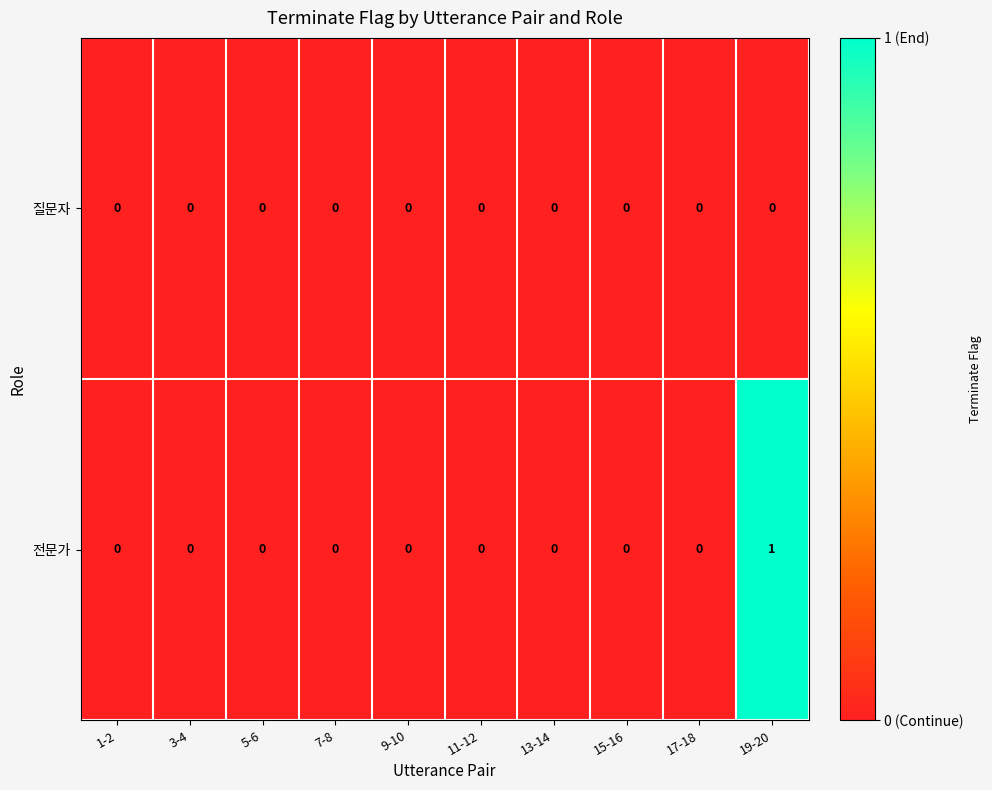

Reading left to right, what are all the values shown in this chart?

질문자: 1-2=0	3-4=0	5-6=0	7-8=0	9-10=0	11-12=0	13-14=0	15-16=0	17-18=0	19-20=0
전문가: 1-2=0	3-4=0	5-6=0	7-8=0	9-10=0	11-12=0	13-14=0	15-16=0	17-18=0	19-20=1